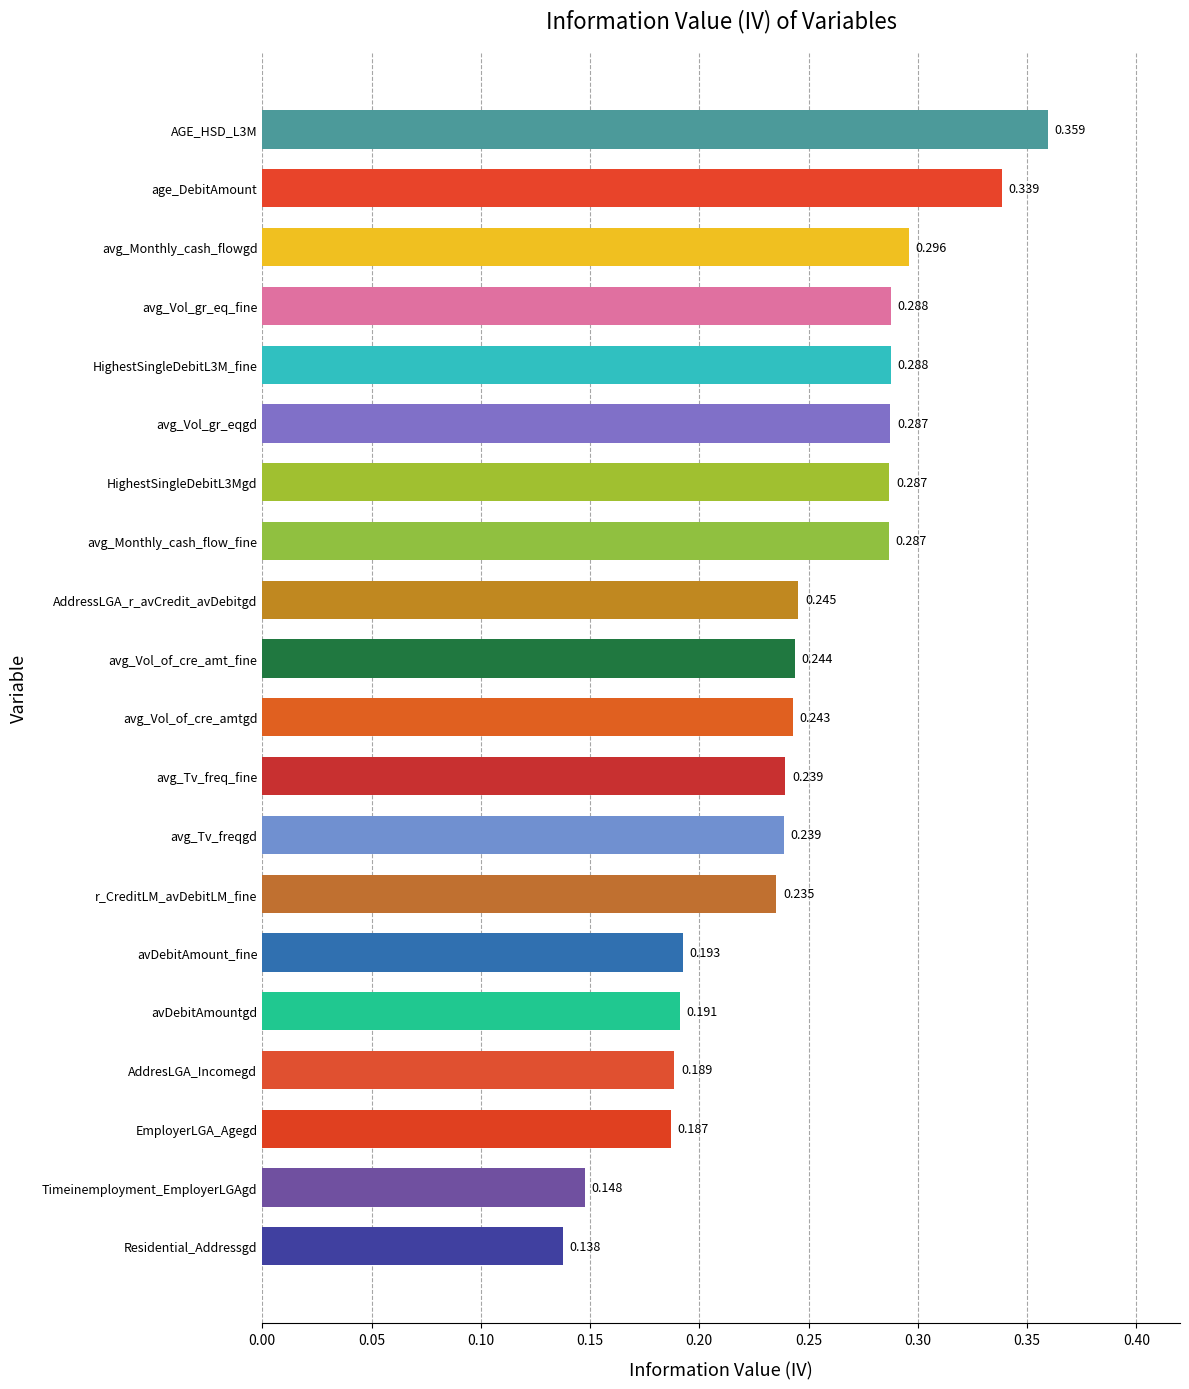

How many distinct data groups are displayed?

1